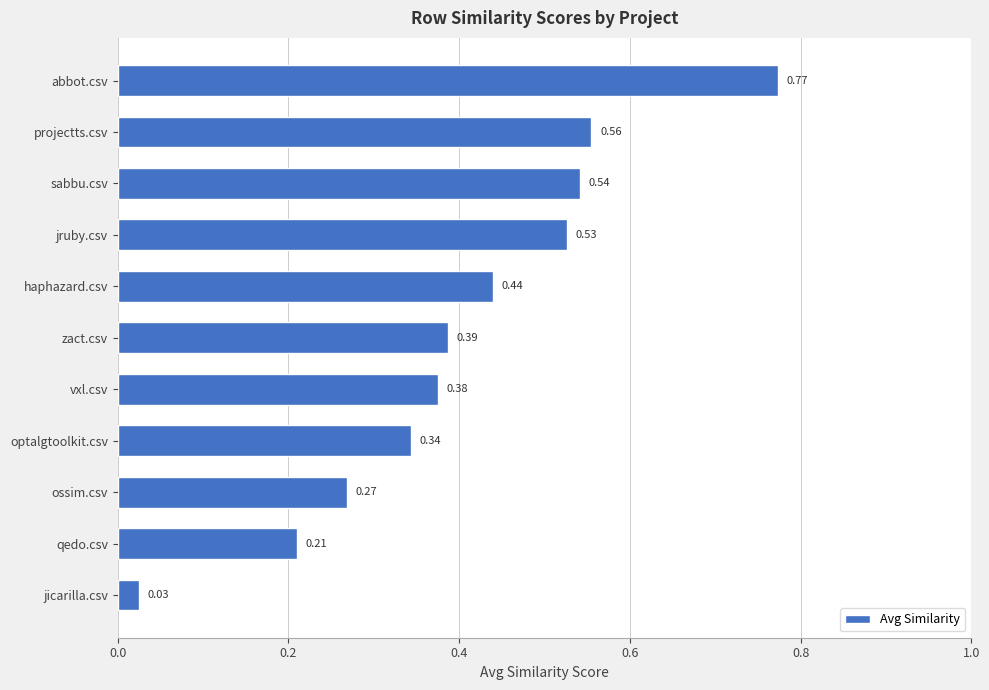

What is the difference between the maximum and minimum values?

0.7